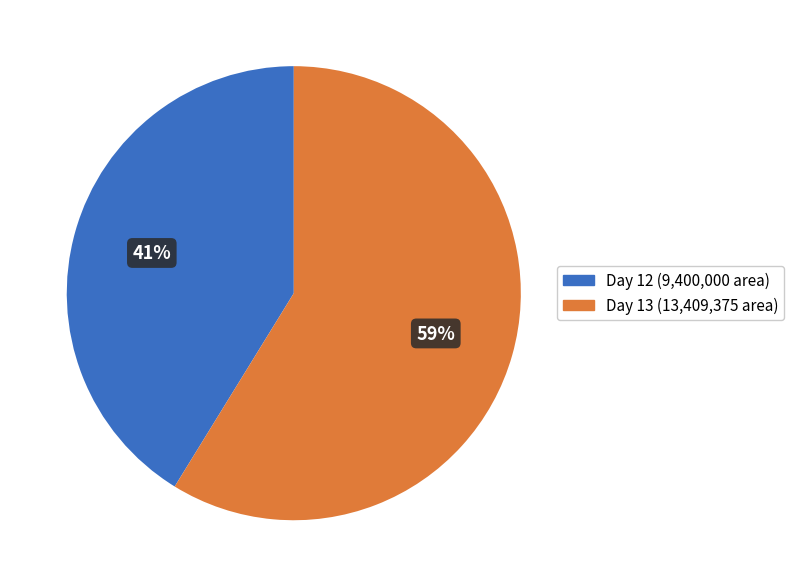

Does any single category account for the majority?

Yes